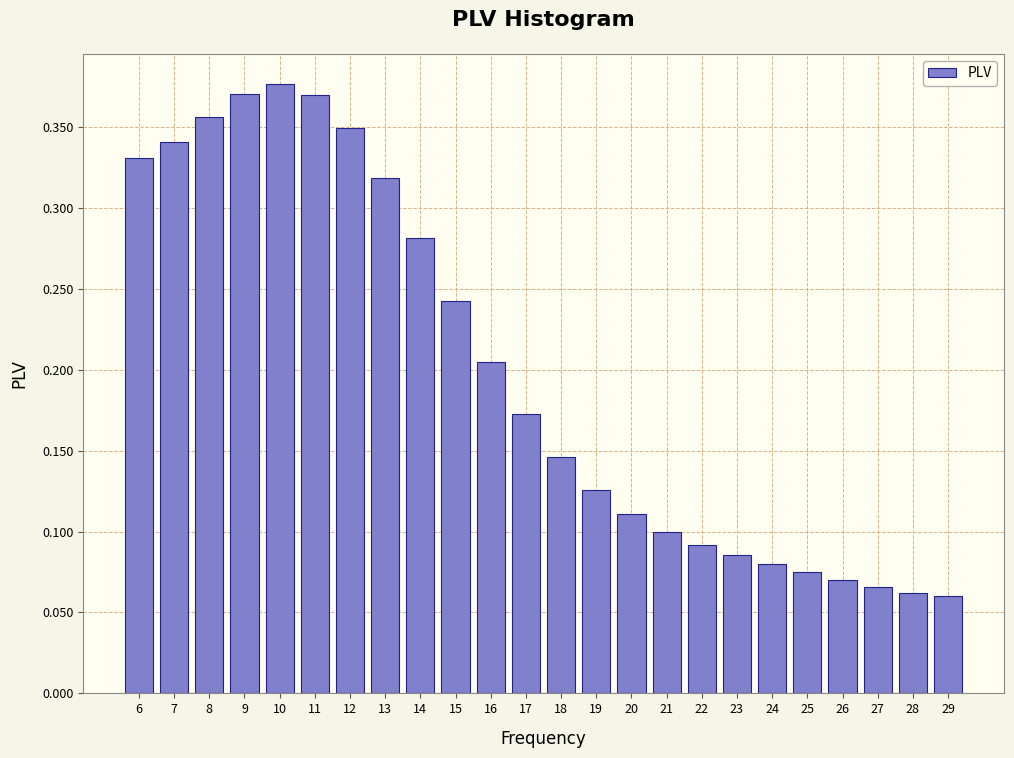

What is the sum of all values?

4.8